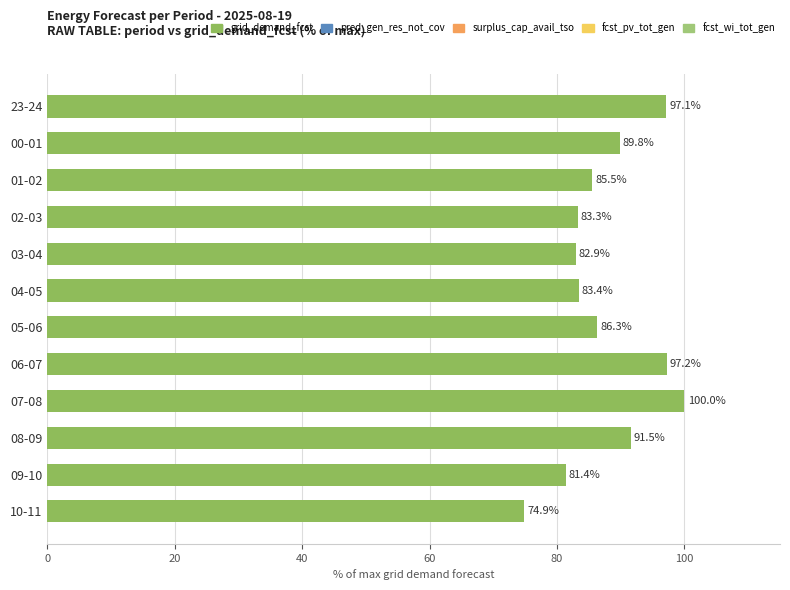

Which has a higher value, 09-10 or 07-08?

07-08